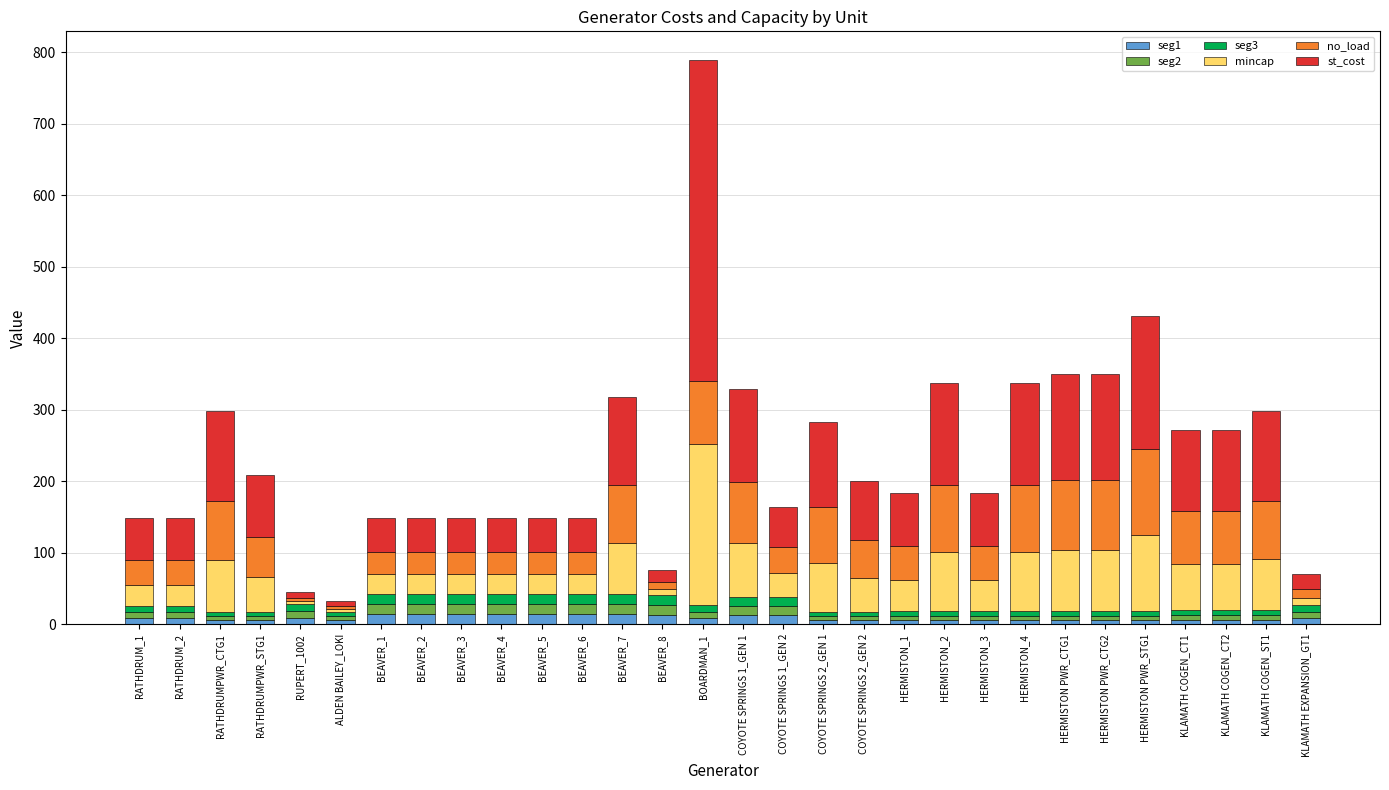

At which category is the sum across all series the highest?

BOARDMAN_1